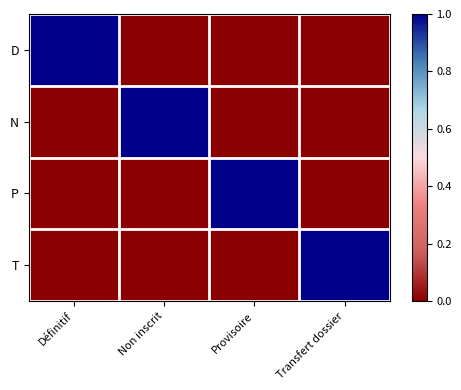

At Non inscrit, list the series in order from largest to smallest.

N, D, P, T